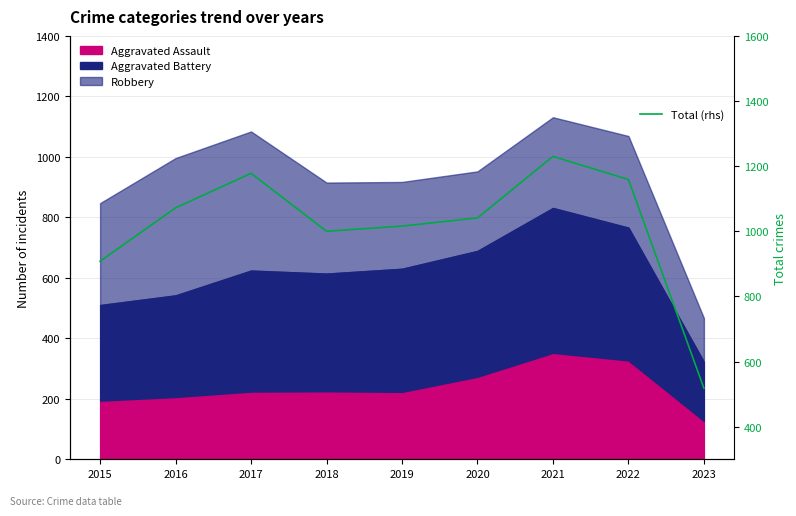

Rank the categories by value from lowest to highest.

2023, 2015, 2018, 2019, 2020, 2016, 2022, 2017, 2021